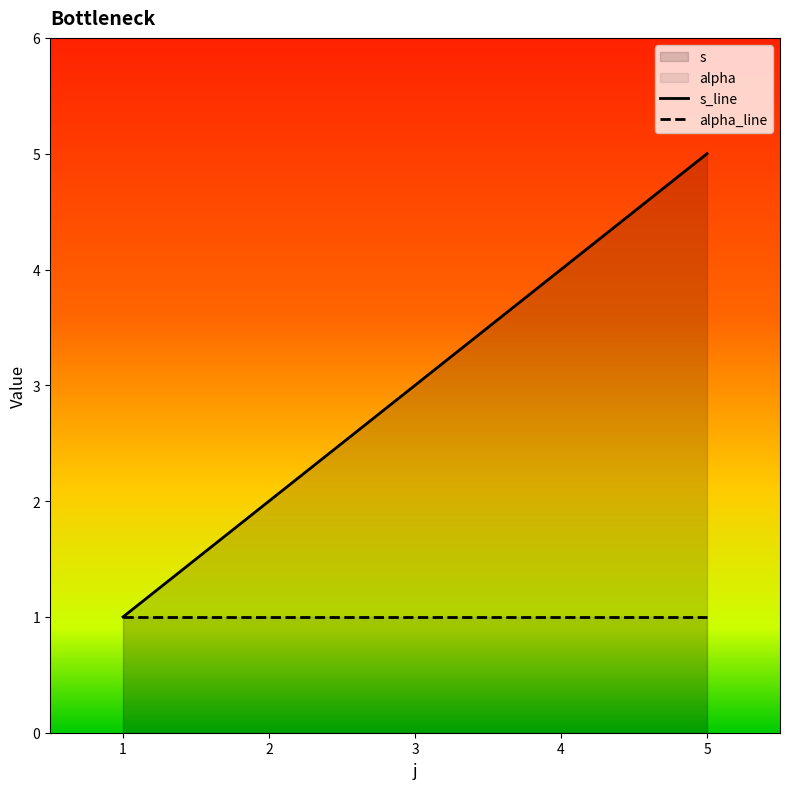

How many values are between 2 and 4?

3